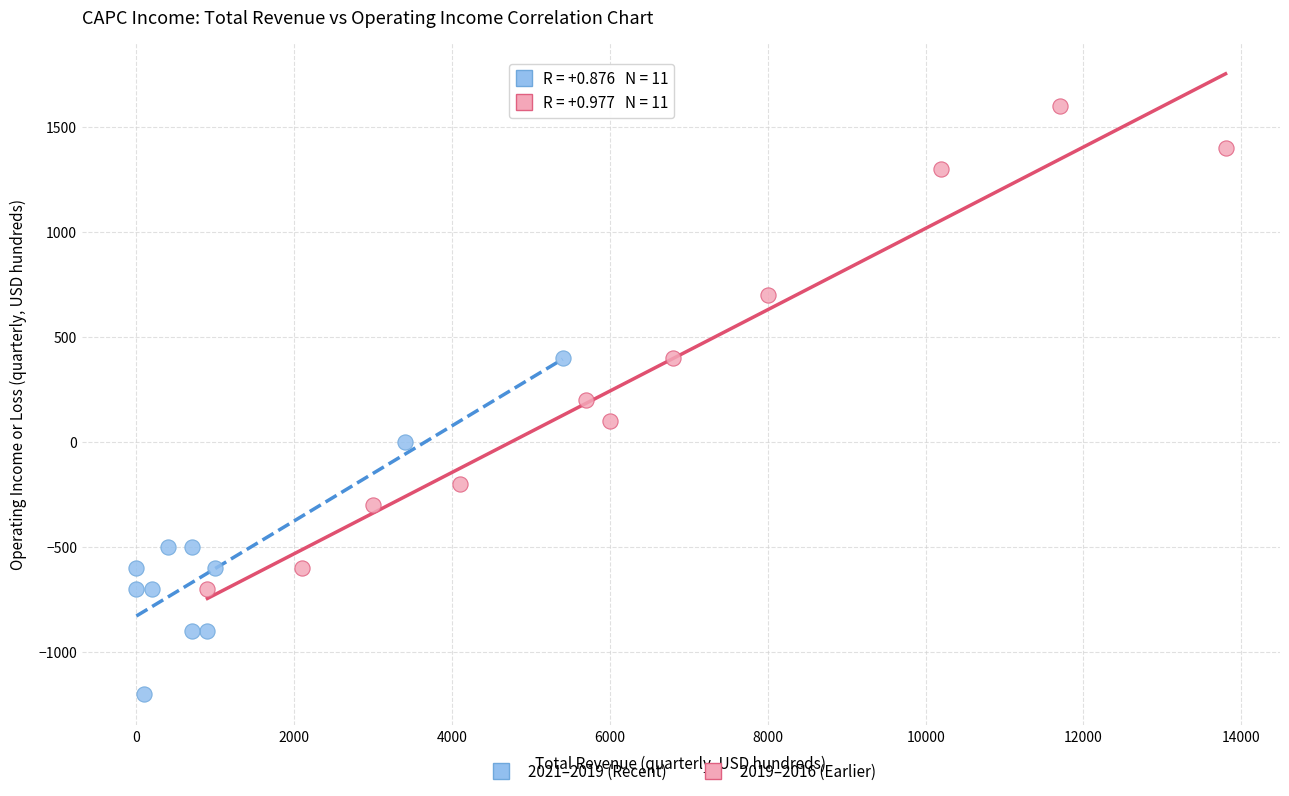

What are all the series names shown in the legend?

2021–2019 (Recent), 2019–2016 (Earlier)